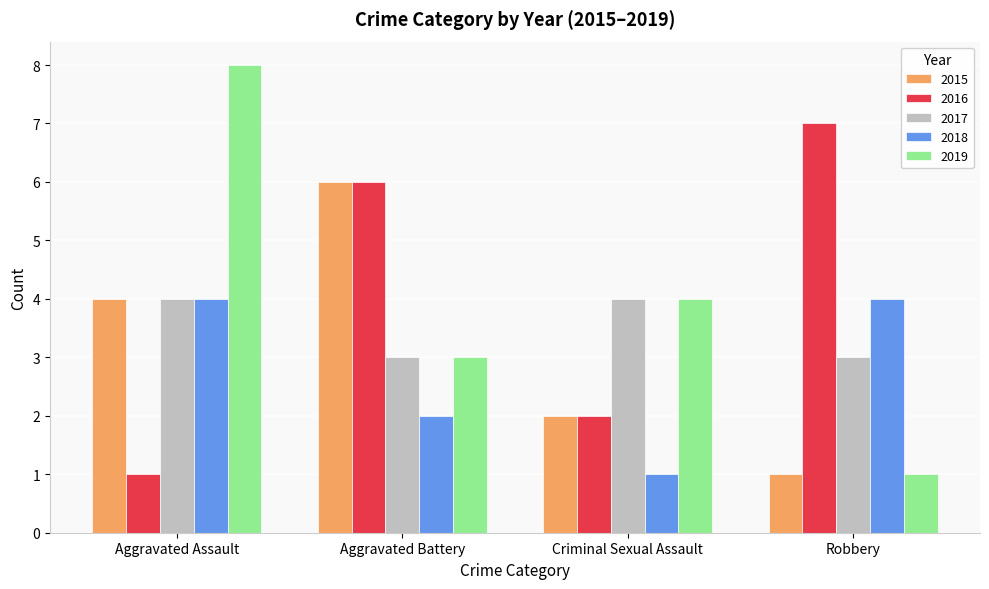

Are the bars grouped side by side (vs. stacked)?

Yes